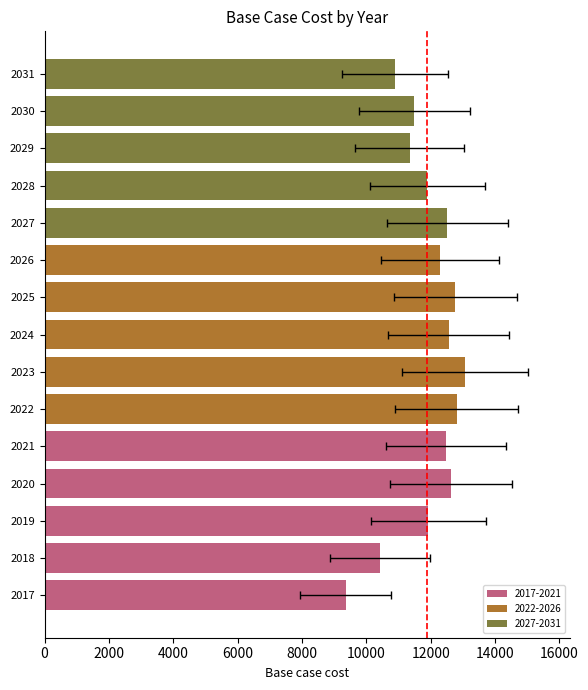

What is the sum of all values?

178444.5